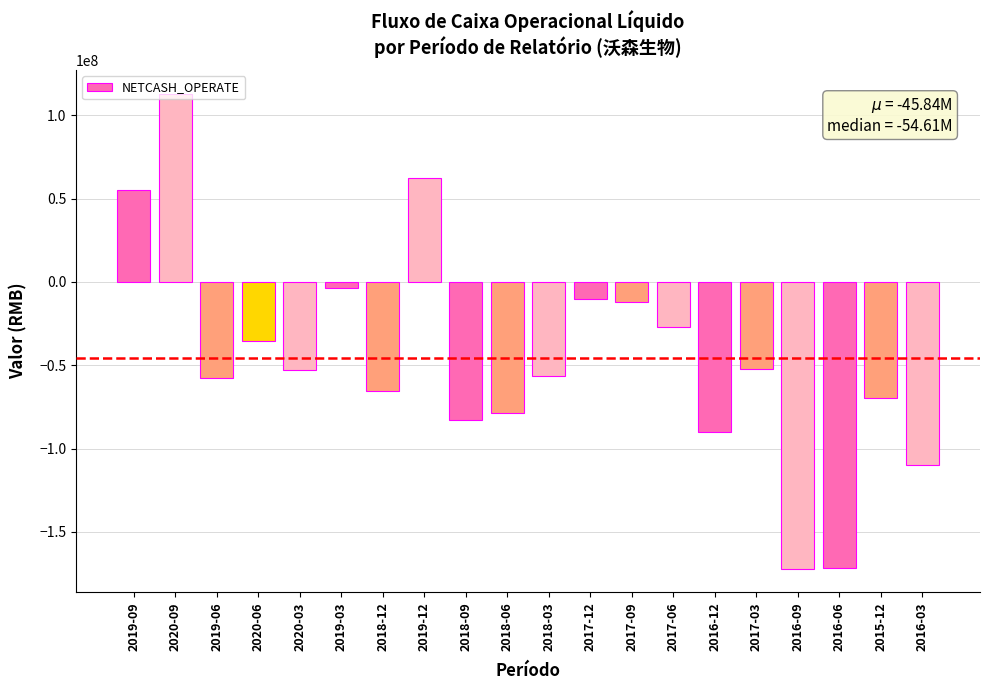

What is the label of the 14th bar from the right?

2018-12